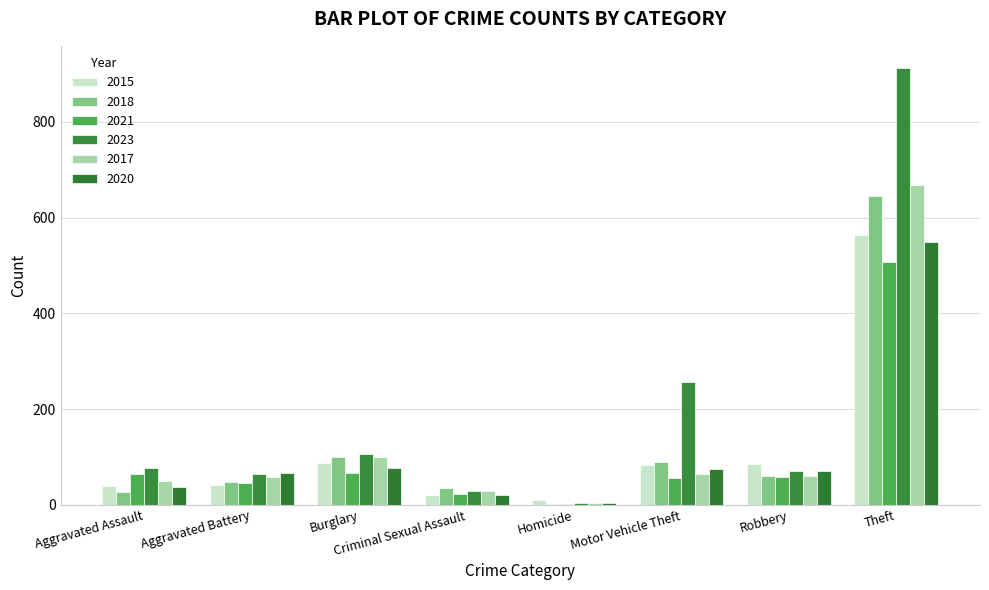

How many distinct data groups are displayed?

6